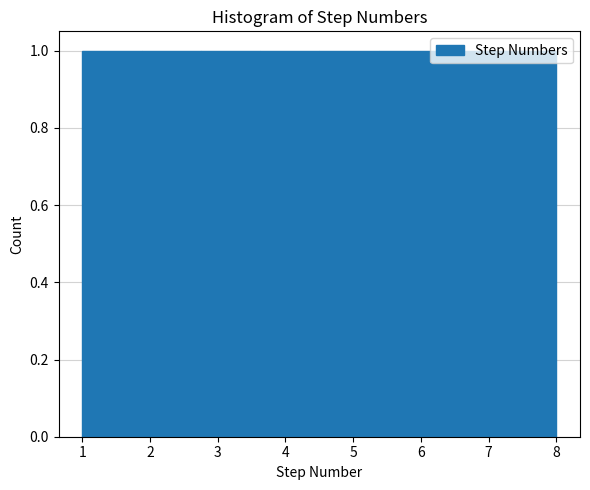

Reading left to right, list every bar in this chart as the range it spans on the x-axis followed by its height. Neither the bar edges nor the heights are printed on the chart, so give them approximately, as read against the axes.

1.0 to 1.9: 1
1.9 to 2.8: 1
2.8 to 3.6: 1
3.6 to 4.5: 1
4.5 to 5.4: 1
5.4 to 6.3: 1
6.3 to 7.1: 1
7.1 to 8.0: 1